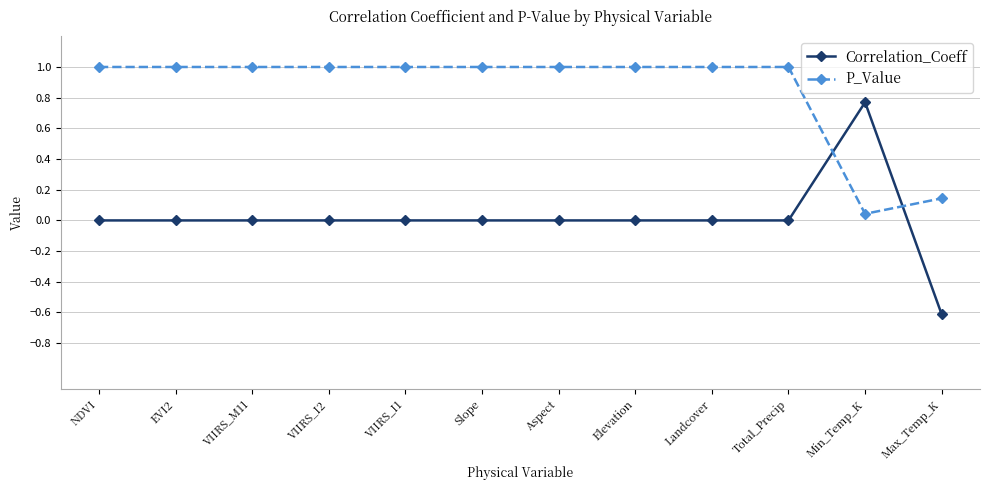

Which series has the largest range (max minus min)?

Correlation_Coeff